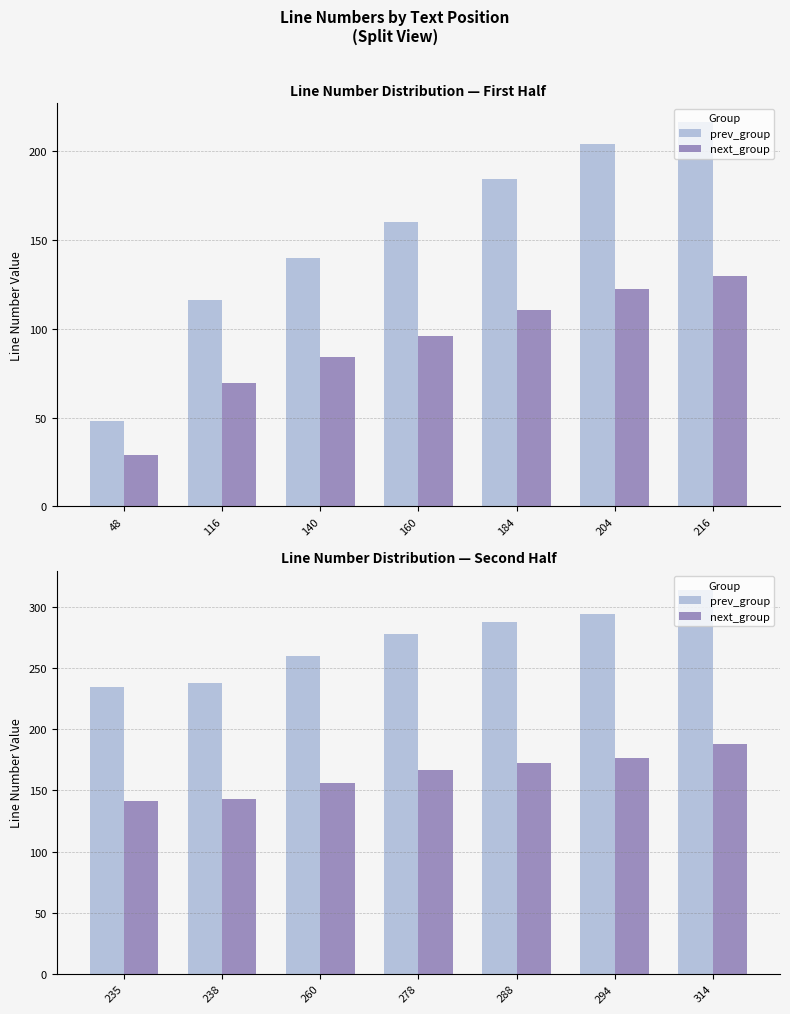

How many values in the prev_group series exceed 278?

3